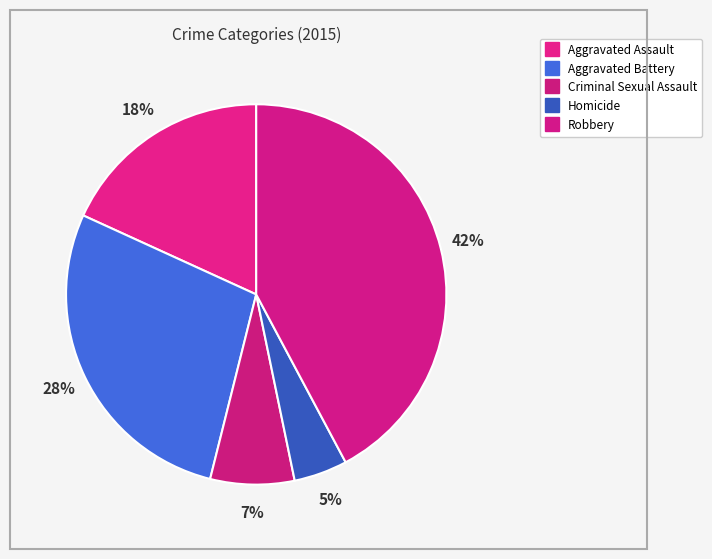

How many slices are in this pie chart?

5